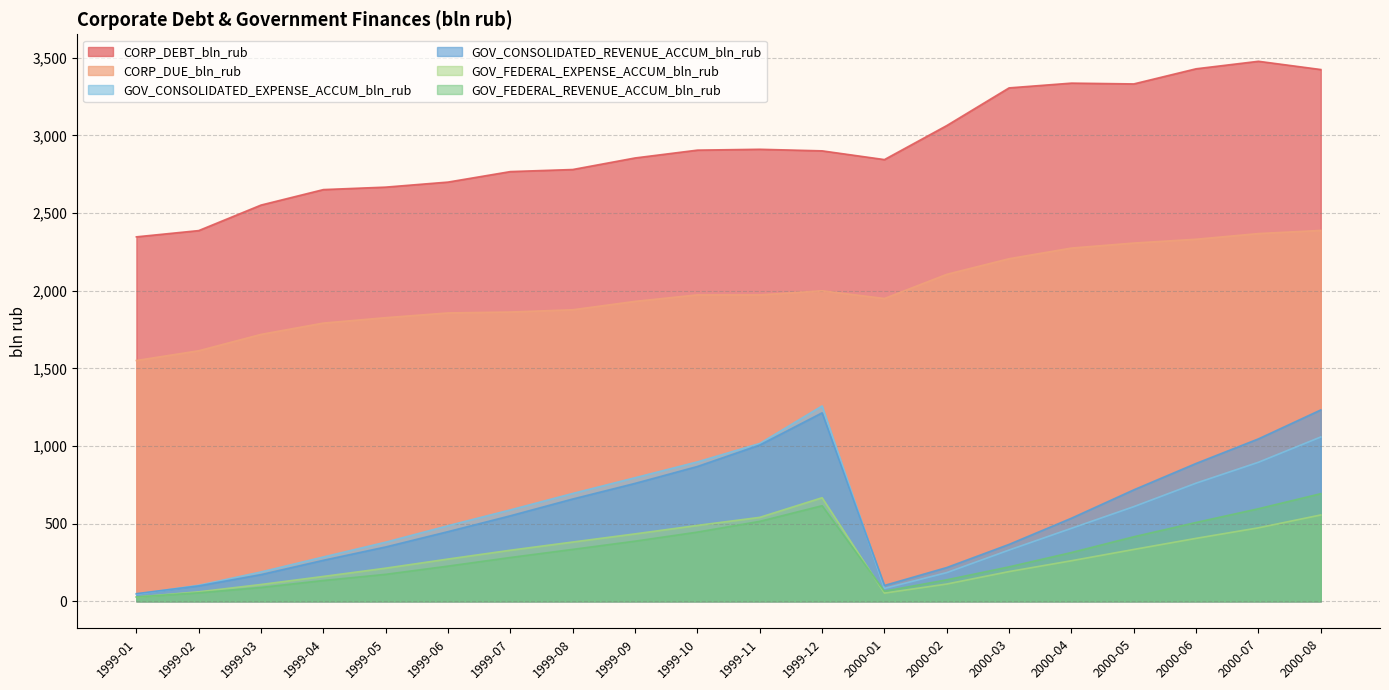

At which label does GOV_FEDERAL_EXPENSE_ACCUM_bln_rub reach its minimum?

1999-01